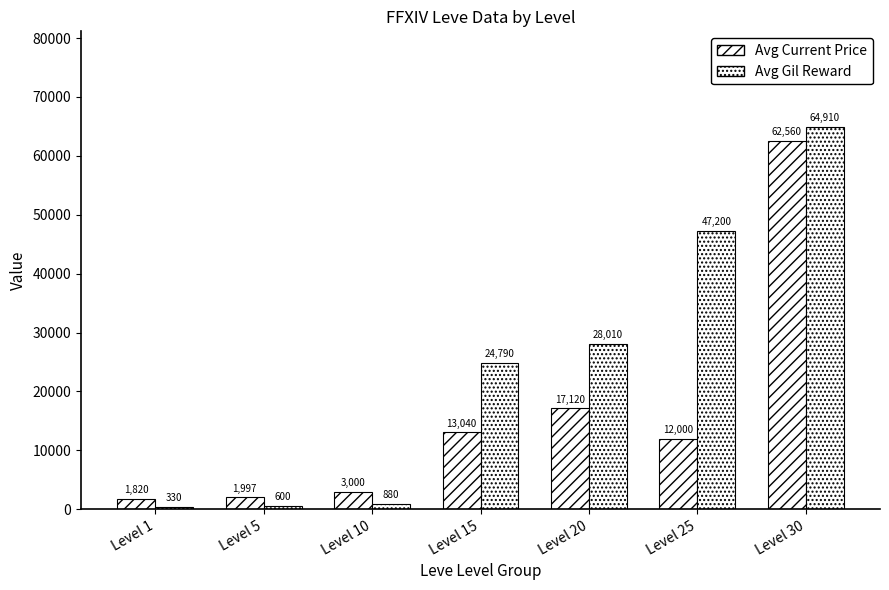

How many series are shown in this chart?

2